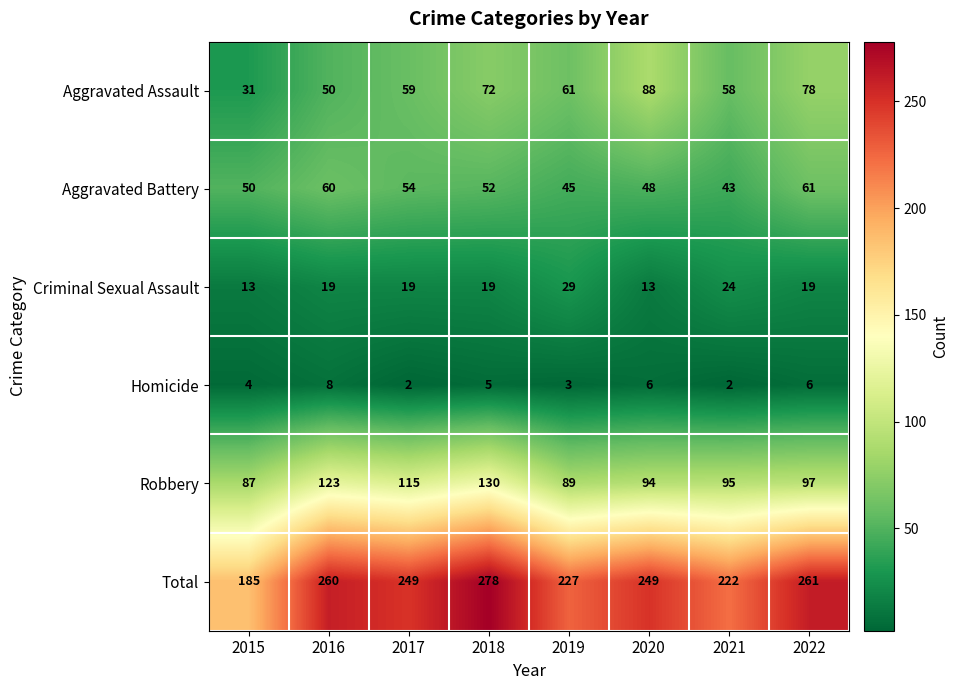

What is the spread (max minus min) of values at 2018?

273